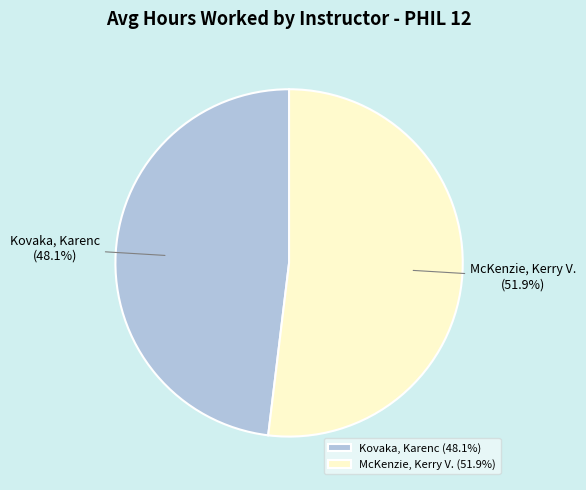

Is McKenzie, Kerry V. the majority of the pie?

Yes